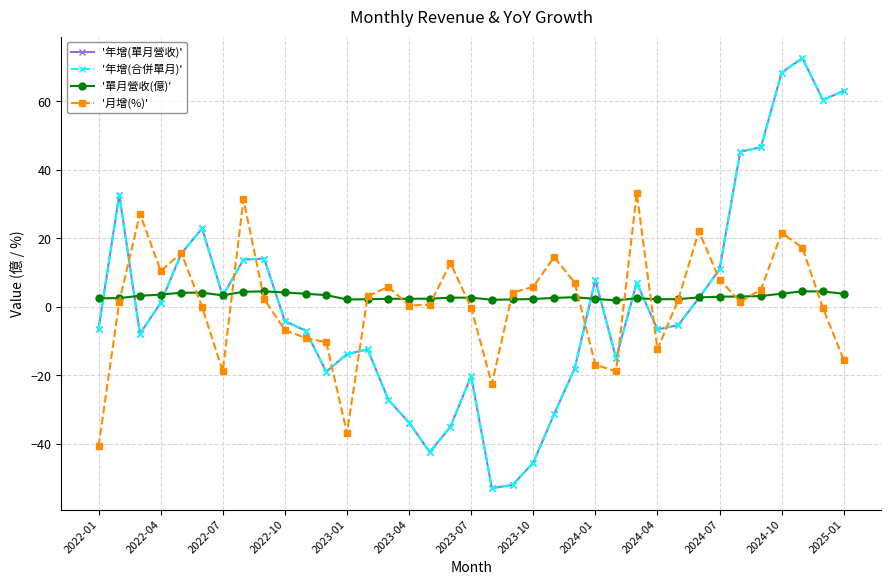

Which series has the largest range (max minus min)?

'年增(單月營收)'